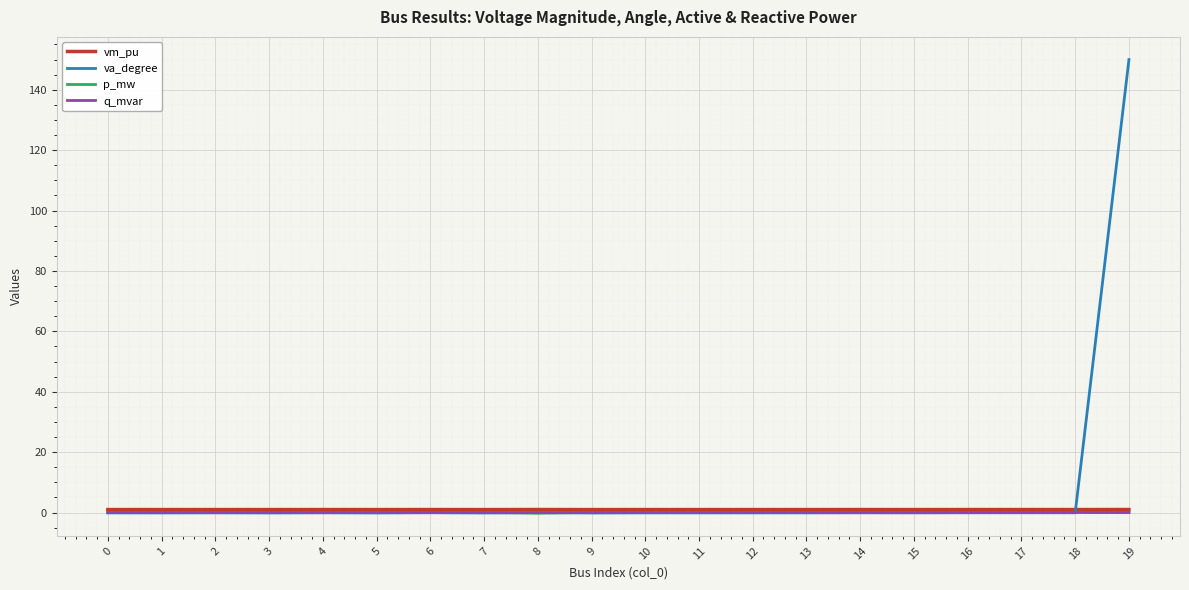

Which label corresponds to the largest value in the chart?

19